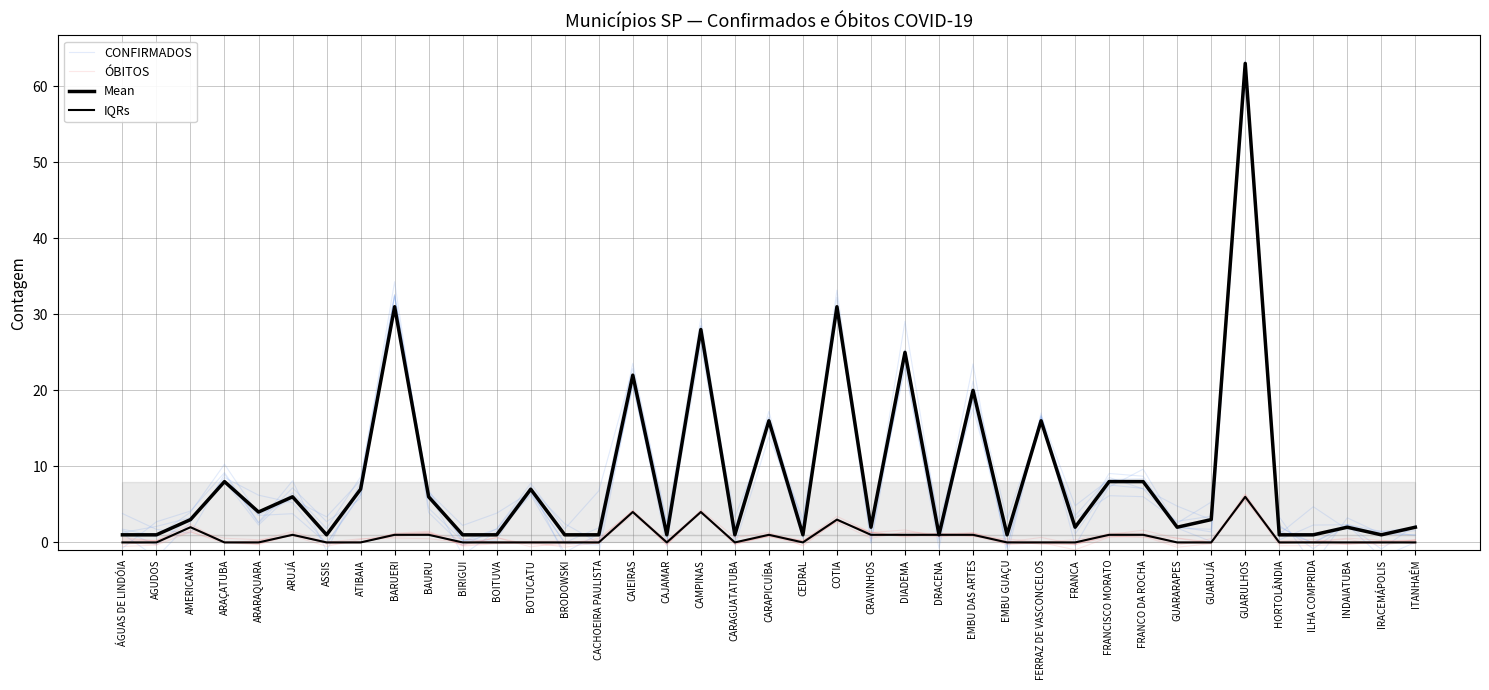

Reading left to right, what are all the values shown in this chart?

CONFIRMADOS: ÁGUAS DE LINDÓIA=1.6	AGUDOS=-0.3	AMERICANA=3.2	ARAÇATUBA=8.1	ARARAQUARA=2.3	ARUJÁ=6.5	ASSIS=1.8	ATIBAIA=8.6	BARUERI=32.6	BAURU=3.9	BIRIGUI=-0.4	BOITUVA=1.8	BOTUCATU=7.8	BRODOWSKI=1.8	CACHOEIRA PAULISTA=6.8	CAIEIRAS=22.9	CAJAMAR=2.7	CAMPINAS=29.4	CARAGUATATUBA=2.0	CARAPICUÍBA=15.5	CEDRAL=2.1	COTIA=29.8	CRAVINHOS=1.6	DIADEMA=24.3	DRACENA=1.1	EMBU DAS ARTES=23.5	EMBU GUAÇU=-1.8	FERRAZ DE VASCONCELOS=17.0	FRANCA=-0.4	FRANCISCO MORATO=7.3	FRANCO DA ROCHA=9.6	GUARARAPES=2.1	GUARUJÁ=1.4	GUARULHOS=61.9	HORTOLÂNDIA=2.0	ILHA COMPRIDA=-0.1	INDAIATUBA=2.3	IRACEMÁPOLIS=1.1	ITANHAÉM=1.0
ÓBITOS: ÁGUAS DE LINDÓIA=-0.5	AGUDOS=-0.4	AMERICANA=1.4	ARAÇATUBA=-0.1	ARARAQUARA=0.2	ARUJÁ=1.5	ASSIS=0.0	ATIBAIA=0.5	BARUERI=0.6	BAURU=0.5	BIRIGUI=-0.0	BOITUVA=0.1	BOTUCATU=-0.0	BRODOWSKI=-0.6	CACHOEIRA PAULISTA=-0.0	CAIEIRAS=3.6	CAJAMAR=0.2	CAMPINAS=4.1	CARAGUATATUBA=-0.3	CARAPICUÍBA=0.8	CEDRAL=-0.3	COTIA=3.0	CRAVINHOS=1.3	DIADEMA=0.7	DRACENA=1.2	EMBU DAS ARTES=0.8	EMBU GUAÇU=-0.2	FERRAZ DE VASCONCELOS=-0.0	FRANCA=-0.3	FRANCISCO MORATO=0.8	FRANCO DA ROCHA=0.6	GUARARAPES=0.6	GUARUJÁ=0.0	GUARULHOS=5.8	HORTOLÂNDIA=0.1	ILHA COMPRIDA=-0.0	INDAIATUBA=-0.1	IRACEMÁPOLIS=0.2	ITANHAÉM=0.2
Mean: ÁGUAS DE LINDÓIA=1.0	AGUDOS=1.0	AMERICANA=3.0	ARAÇATUBA=8.0	ARARAQUARA=4.0	ARUJÁ=6.0	ASSIS=1.0	ATIBAIA=7.0	BARUERI=31.0	BAURU=6.0	BIRIGUI=1.0	BOITUVA=1.0	BOTUCATU=7.0	BRODOWSKI=1.0	CACHOEIRA PAULISTA=1.0	CAIEIRAS=22.0	CAJAMAR=1.0	CAMPINAS=28.0	CARAGUATATUBA=1.0	CARAPICUÍBA=16.0	CEDRAL=1.0	COTIA=31.0	CRAVINHOS=2.0	DIADEMA=25.0	DRACENA=1.0	EMBU DAS ARTES=20.0	EMBU GUAÇU=1.0	FERRAZ DE VASCONCELOS=16.0	FRANCA=2.0	FRANCISCO MORATO=8.0	FRANCO DA ROCHA=8.0	GUARARAPES=2.0	GUARUJÁ=3.0	GUARULHOS=63.0	HORTOLÂNDIA=1.0	ILHA COMPRIDA=1.0	INDAIATUBA=2.0	IRACEMÁPOLIS=1.0	ITANHAÉM=2.0
IQRs: ÁGUAS DE LINDÓIA=0.0	AGUDOS=0.0	AMERICANA=2.0	ARAÇATUBA=0.0	ARARAQUARA=0.0	ARUJÁ=1.0	ASSIS=0.0	ATIBAIA=0.0	BARUERI=1.0	BAURU=1.0	BIRIGUI=0.0	BOITUVA=0.0	BOTUCATU=0.0	BRODOWSKI=0.0	CACHOEIRA PAULISTA=0.0	CAIEIRAS=4.0	CAJAMAR=0.0	CAMPINAS=4.0	CARAGUATATUBA=0.0	CARAPICUÍBA=1.0	CEDRAL=0.0	COTIA=3.0	CRAVINHOS=1.0	DIADEMA=1.0	DRACENA=1.0	EMBU DAS ARTES=1.0	EMBU GUAÇU=0.0	FERRAZ DE VASCONCELOS=0.0	FRANCA=0.0	FRANCISCO MORATO=1.0	FRANCO DA ROCHA=1.0	GUARARAPES=0.0	GUARUJÁ=0.0	GUARULHOS=6.0	HORTOLÂNDIA=0.0	ILHA COMPRIDA=0.0	INDAIATUBA=0.0	IRACEMÁPOLIS=0.0	ITANHAÉM=0.0